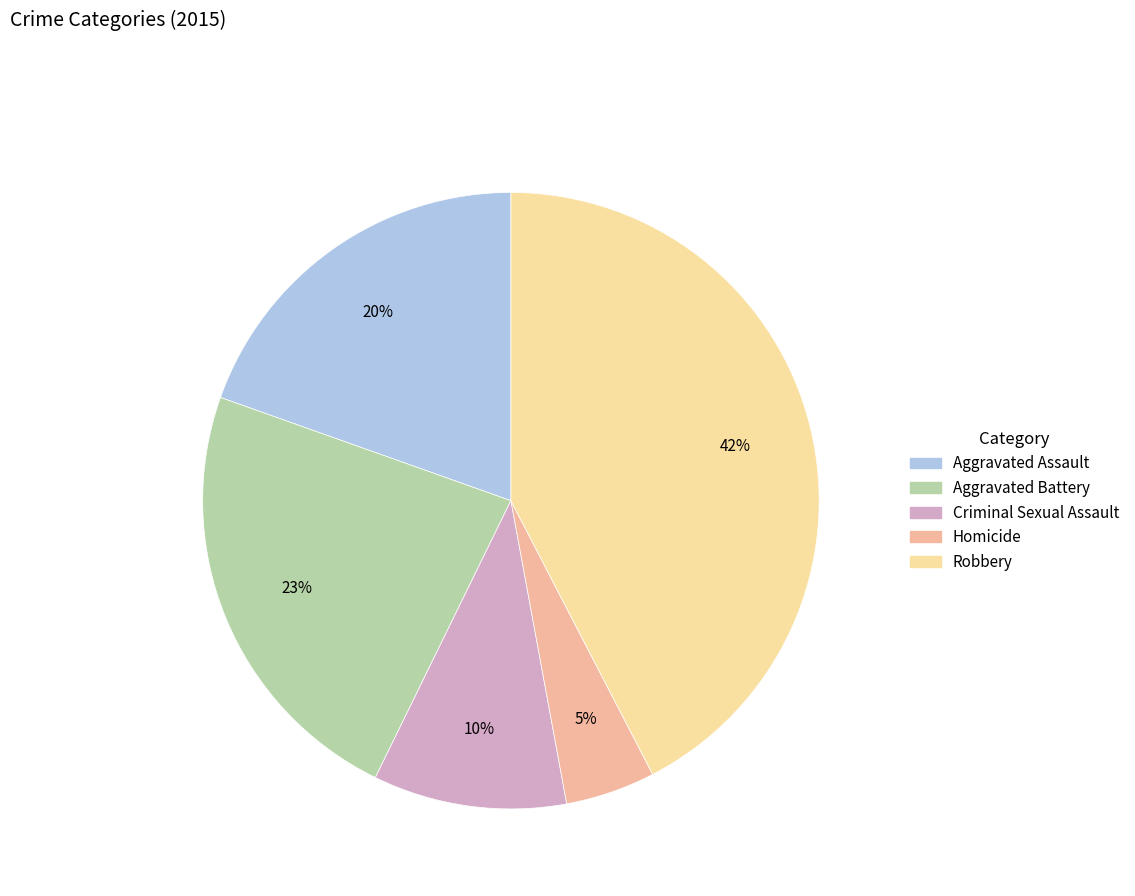

Which has a higher value, Homicide or Aggravated Battery?

Aggravated Battery